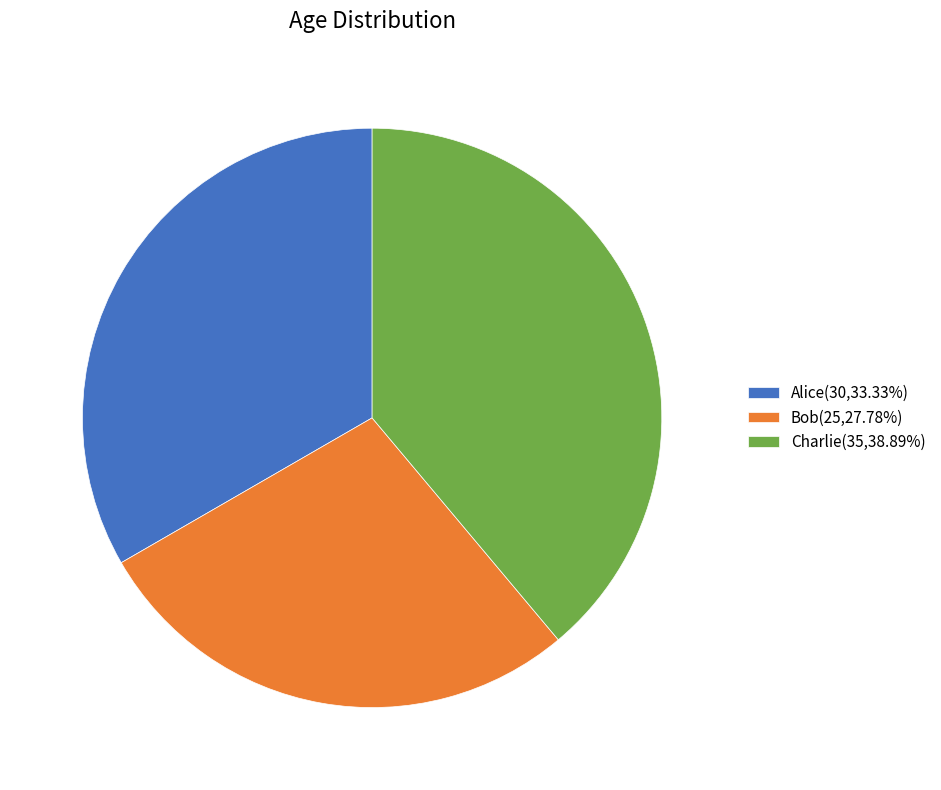

Does Bob represent more than half of the total?

No